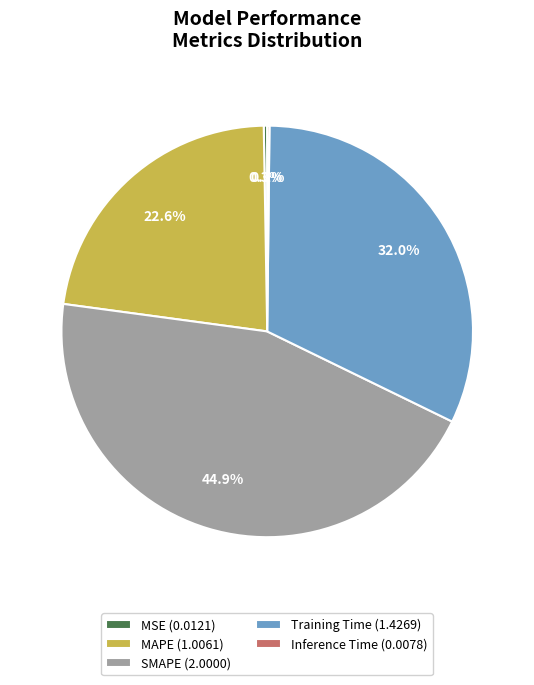

Does any single category account for the majority?

No